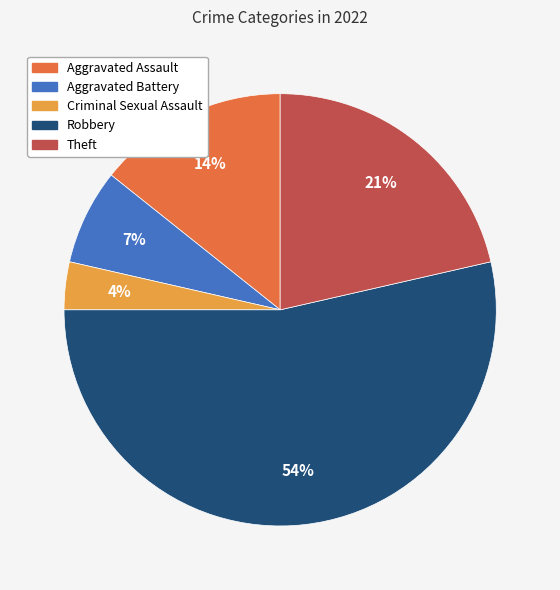

Does Criminal Sexual Assault represent more than half of the total?

No